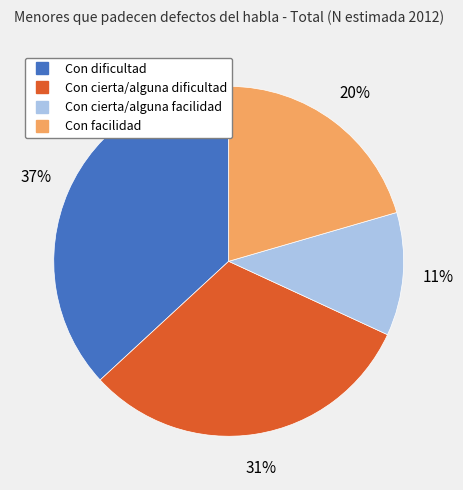

Is there a majority slice in this chart?

No